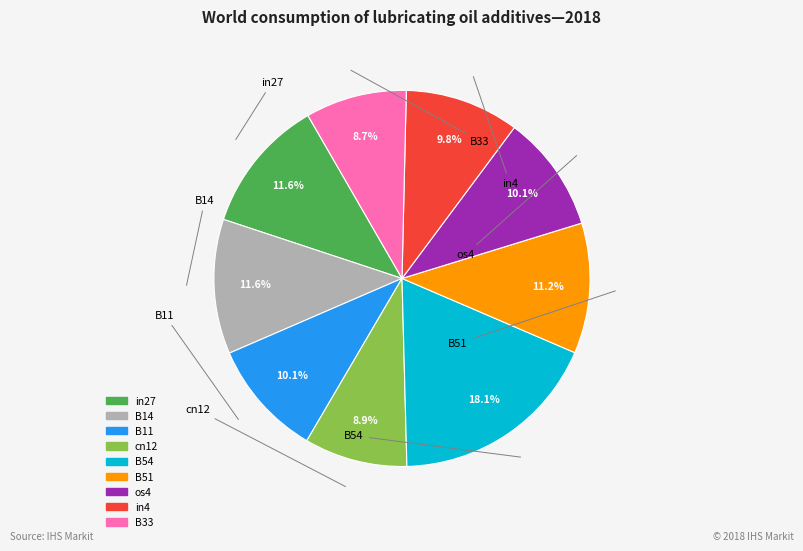

To the nearest percent, what is the average slice percentage?

11%